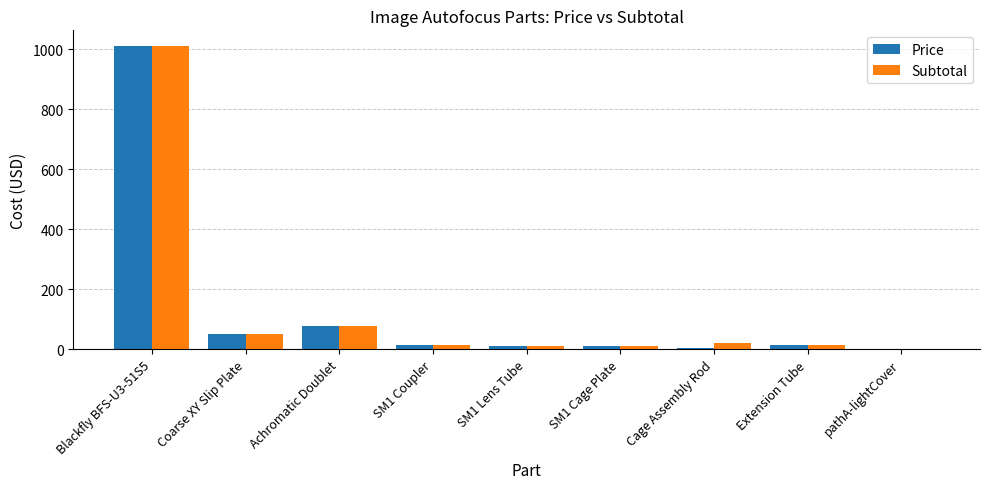

The value of Price at Blackfly BFS-U3-51S5 is 1468.4. True or false?

False